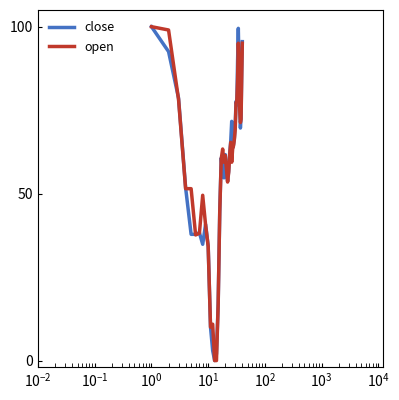

What is the highest value of the close series?

100.0